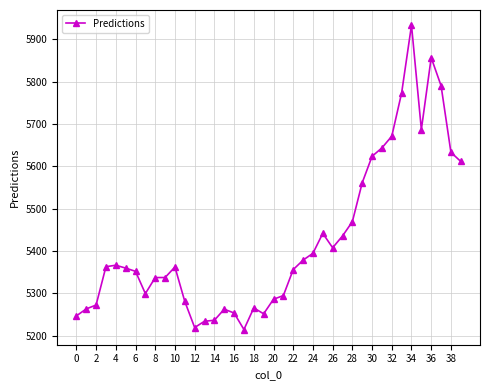

What is the minimum value shown in the chart?

5214.2